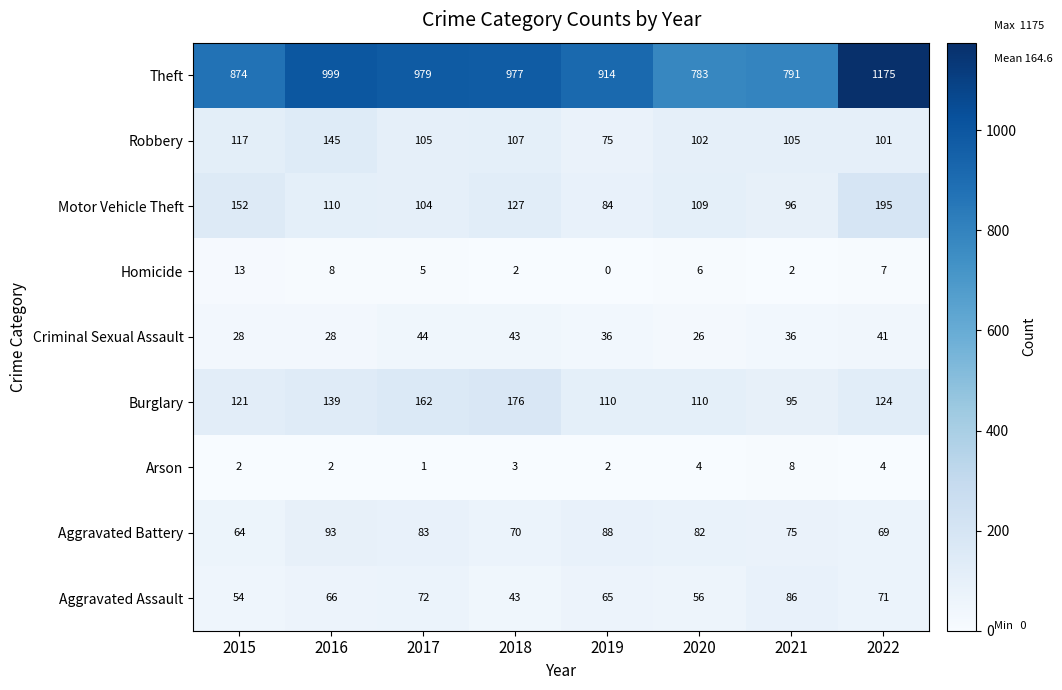

Which category has the lowest value in the Motor Vehicle Theft series?

2019